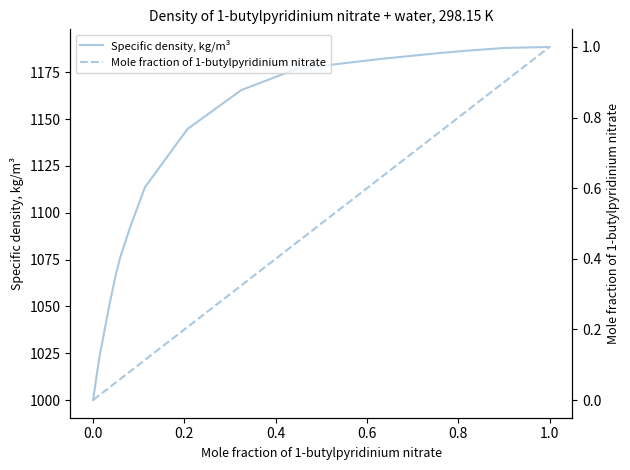

True or false: Mole fraction of 1-butylpyridinium nitrate and Specific density, kg/m³ intersect in this chart.

False